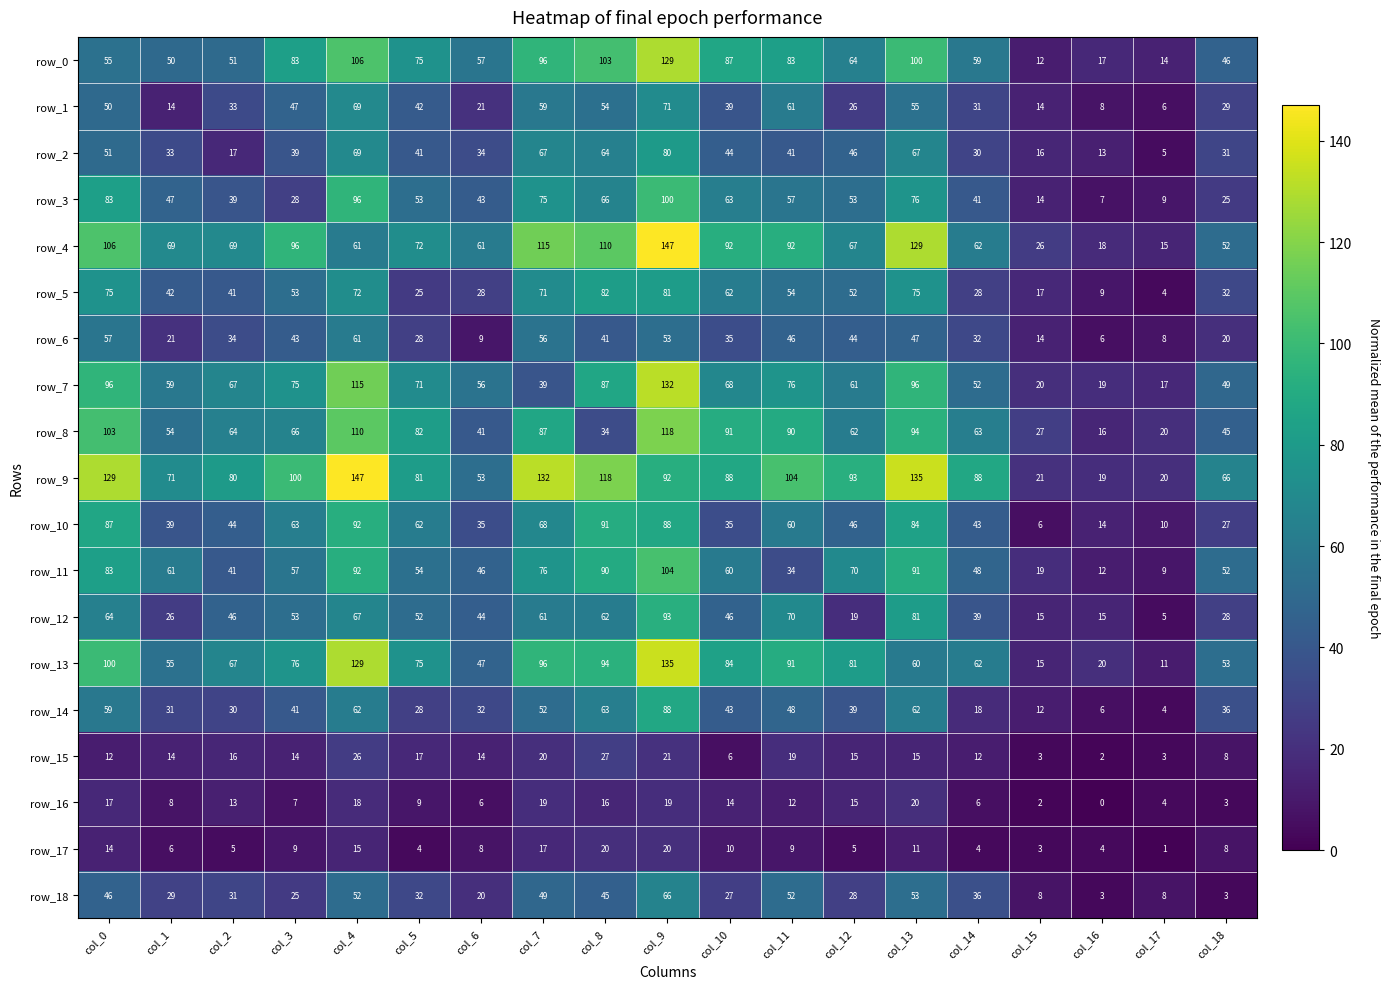

Reading left to right, extract all data points from this chart.

row_0: 55	50	51	83	106	75	57	96	103	129	87	83	64	100	59	12	17	14	46
row_1: 50	14	33	47	69	42	21	59	54	71	39	61	26	55	31	14	8	6	29
row_2: 51	33	17	39	69	41	34	67	64	80	44	41	46	67	30	16	13	5	31
row_3: 83	47	39	28	96	53	43	75	66	100	63	57	53	76	41	14	7	9	25
row_4: 106	69	69	96	61	72	61	115	110	147	92	92	67	129	62	26	18	15	52
row_5: 75	42	41	53	72	25	28	71	82	81	62	54	52	75	28	17	9	4	32
row_6: 57	21	34	43	61	28	9	56	41	53	35	46	44	47	32	14	6	8	20
row_7: 96	59	67	75	115	71	56	39	87	132	68	76	61	96	52	20	19	17	49
row_8: 103	54	64	66	110	82	41	87	34	118	91	90	62	94	63	27	16	20	45
row_9: 129	71	80	100	147	81	53	132	118	92	88	104	93	135	88	21	19	20	66
row_10: 87	39	44	63	92	62	35	68	91	88	35	60	46	84	43	6	14	10	27
row_11: 83	61	41	57	92	54	46	76	90	104	60	34	70	91	48	19	12	9	52
row_12: 64	26	46	53	67	52	44	61	62	93	46	70	19	81	39	15	15	5	28
row_13: 100	55	67	76	129	75	47	96	94	135	84	91	81	60	62	15	20	11	53
row_14: 59	31	30	41	62	28	32	52	63	88	43	48	39	62	18	12	6	4	36
row_15: 12	14	16	14	26	17	14	20	27	21	6	19	15	15	12	3	2	3	8
row_16: 17	8	13	7	18	9	6	19	16	19	14	12	15	20	6	2	0	4	3
row_17: 14	6	5	9	15	4	8	17	20	20	10	9	5	11	4	3	4	1	8
row_18: 46	29	31	25	52	32	20	49	45	66	27	52	28	53	36	8	3	8	3